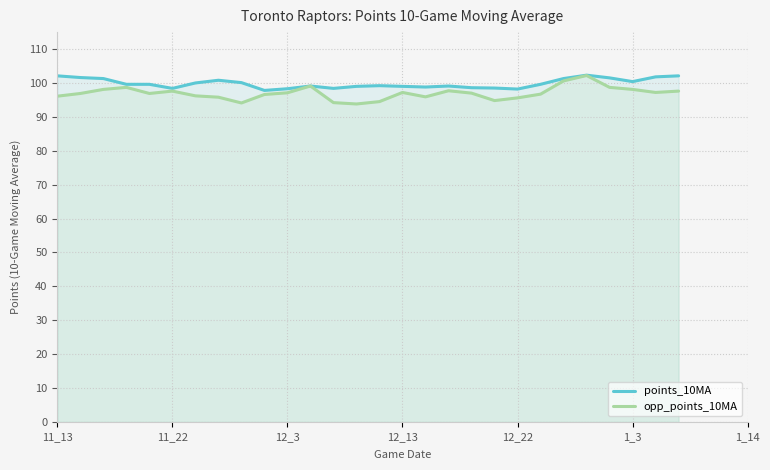

At which category does points_10MA reach its first local peak?

7